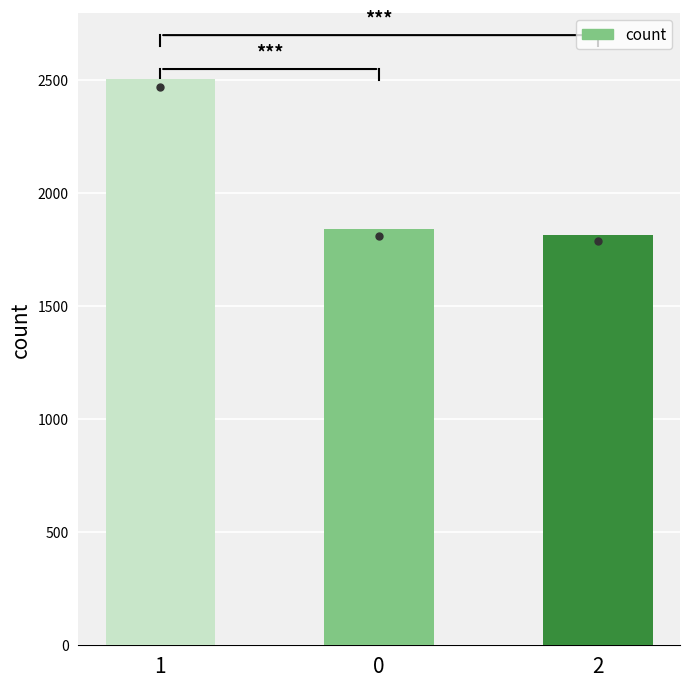

Reading right to left, what are all the values shown in this chart?

2=1815	0=1840	1=2506